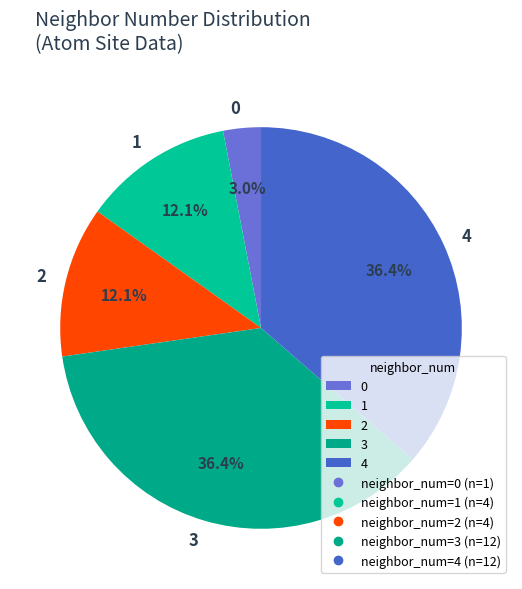

The 2 slice represents 12% of the pie. True or false?

True